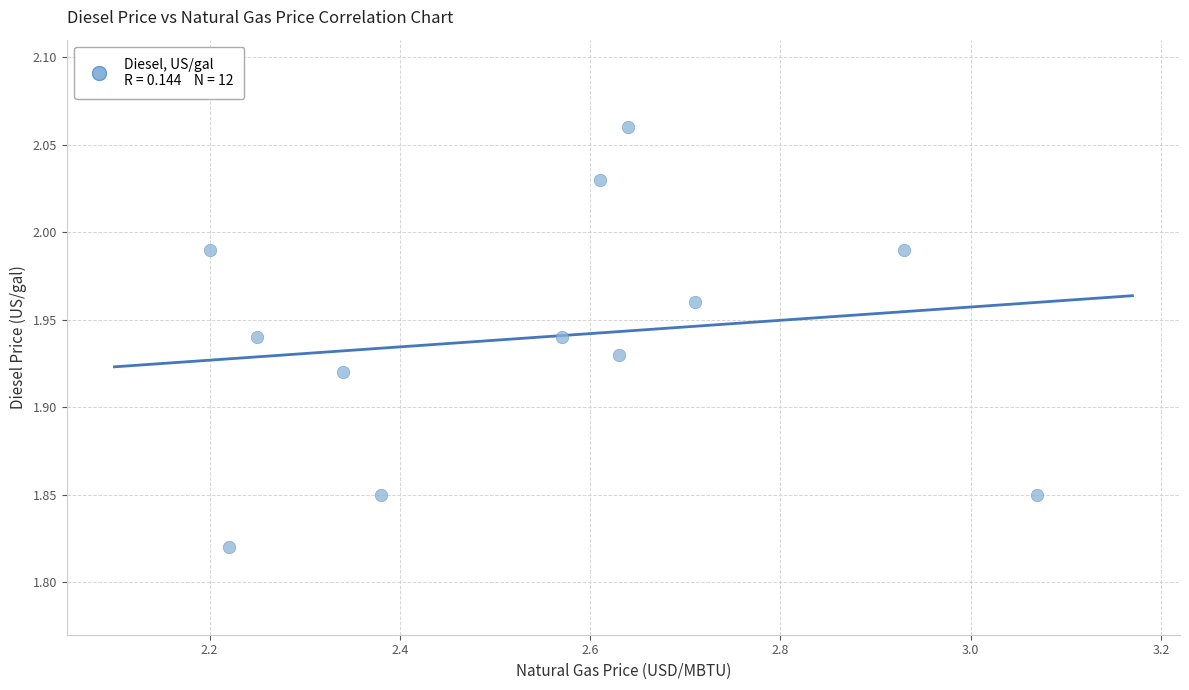

What is the average X value?

2.5